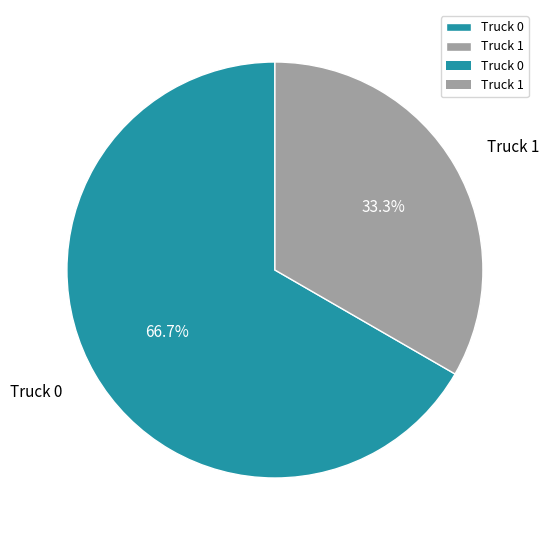

Combined, do Truck 1 and Truck 0 account for over 50%?

Yes